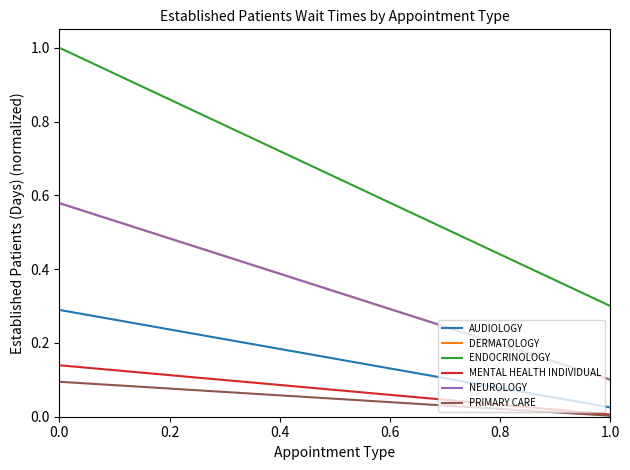

Does the chart have visible grid lines?

No